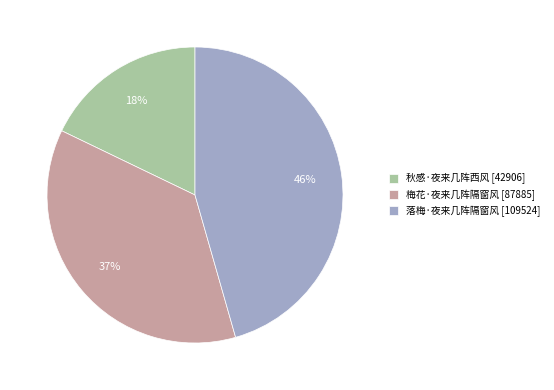

Between 梅花·夜来几阵隔窗风 and 秋感·夜来几阵西风, which is larger?

梅花·夜来几阵隔窗风